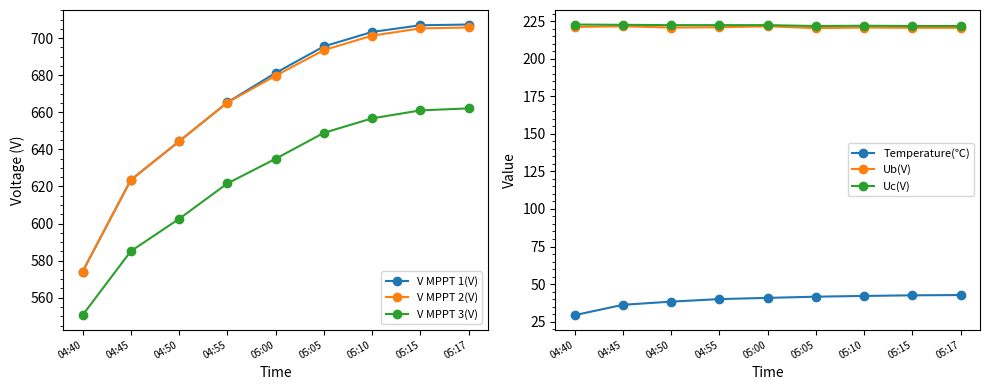

Where does the V MPPT 3(V) series first go above 634?

05:00